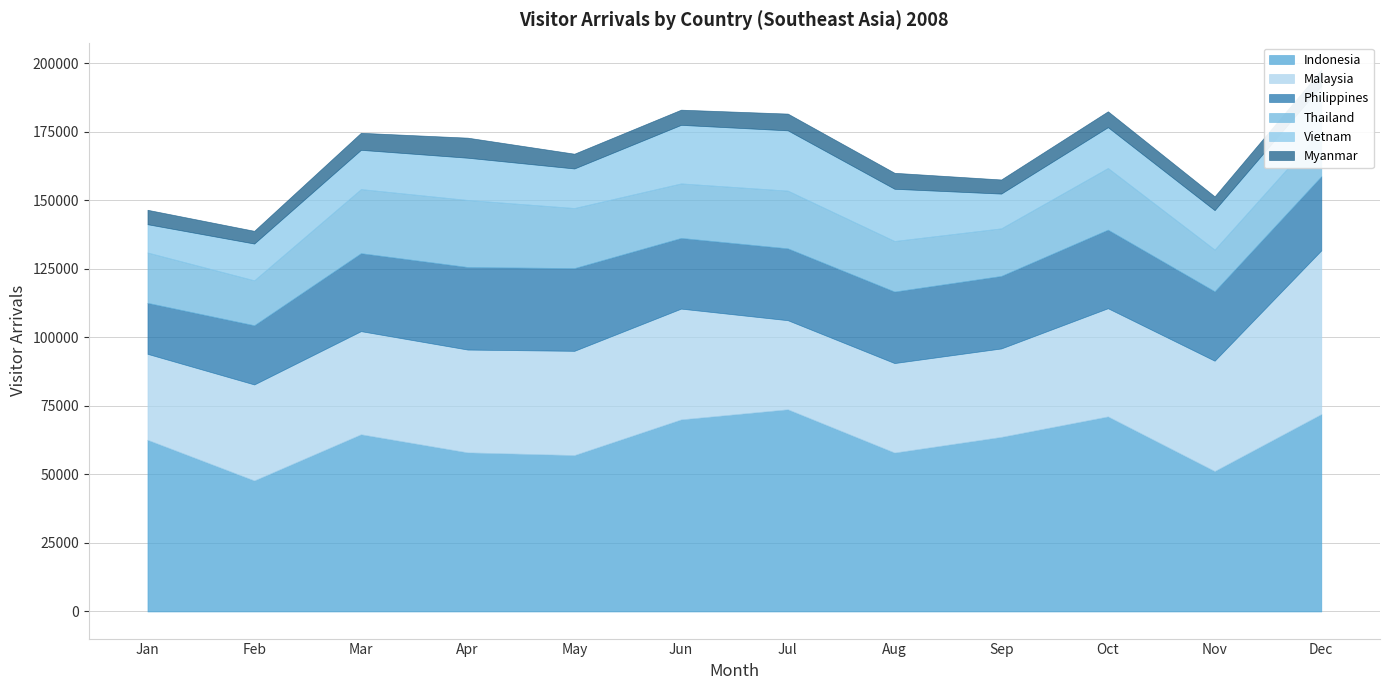

How many interior local peaks does the Philippines series have?

3